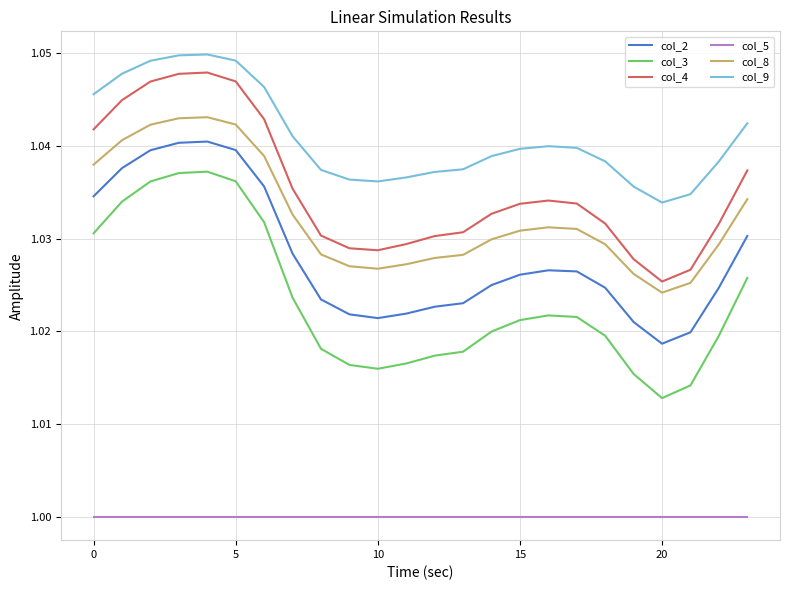

True or false: col_2 has more than 1 interior local peaks.

True